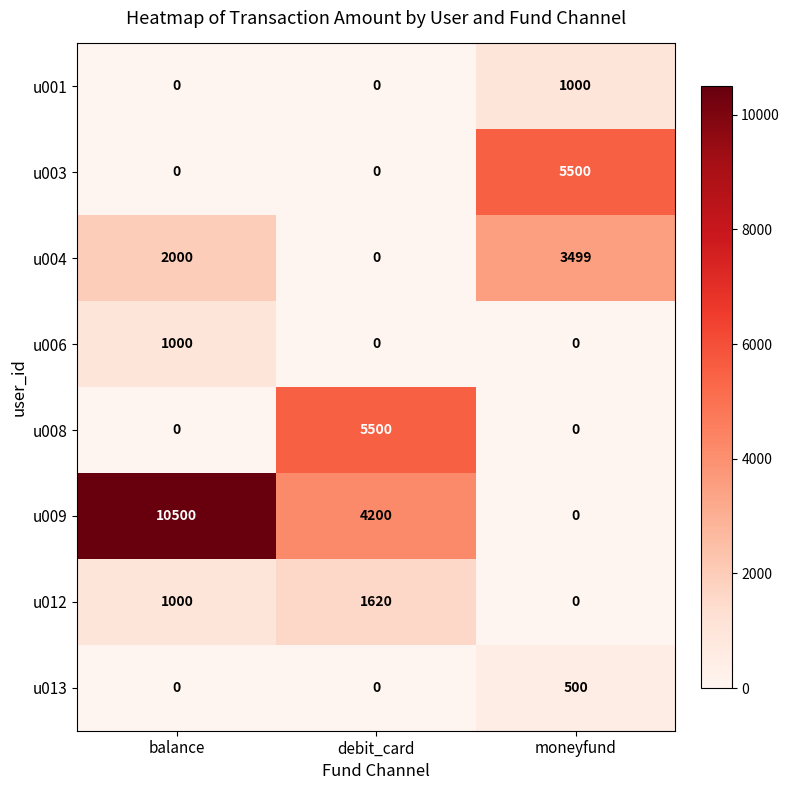

What is the difference between the highest and lowest values at debit_card?

5500